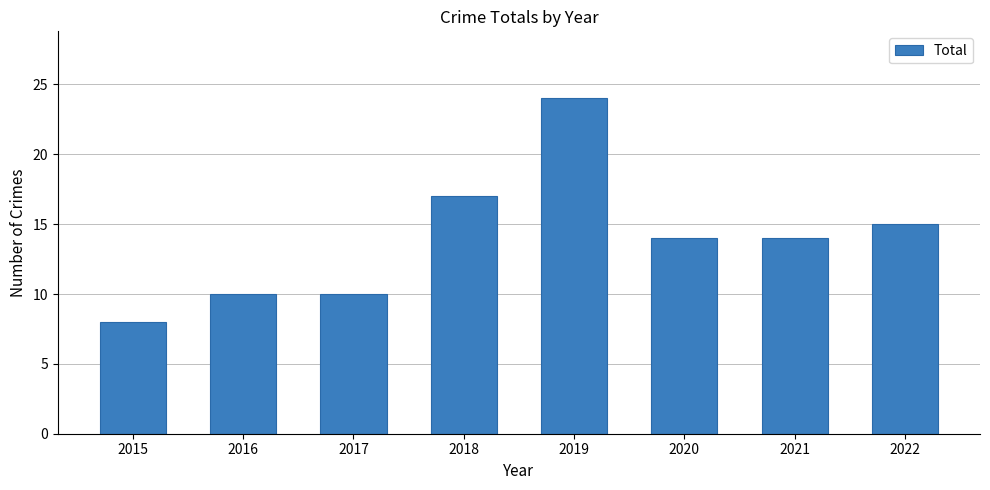

Is it true that the value at 2022 is 7?

False